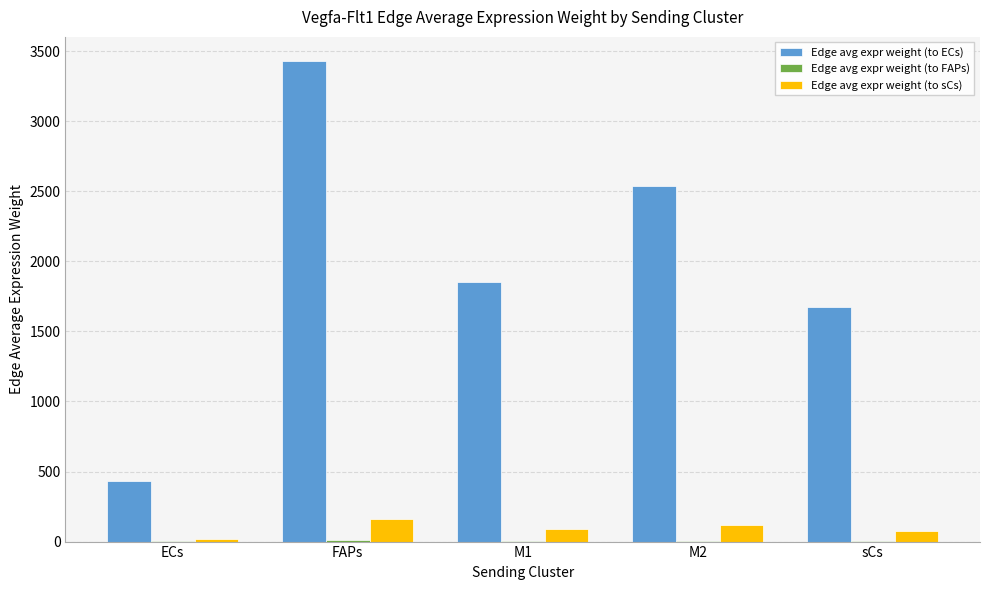

Between ECs and FAPs, which series saw the biggest shift?

Edge avg expr weight (to ECs)